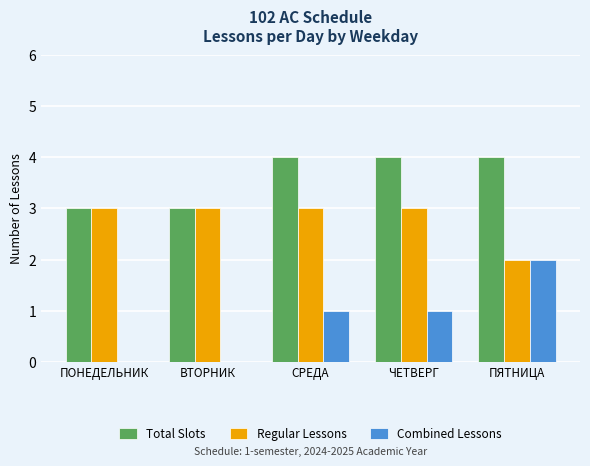

What is the approximate value of Regular Lessons at ЧЕТВЕРГ?

3